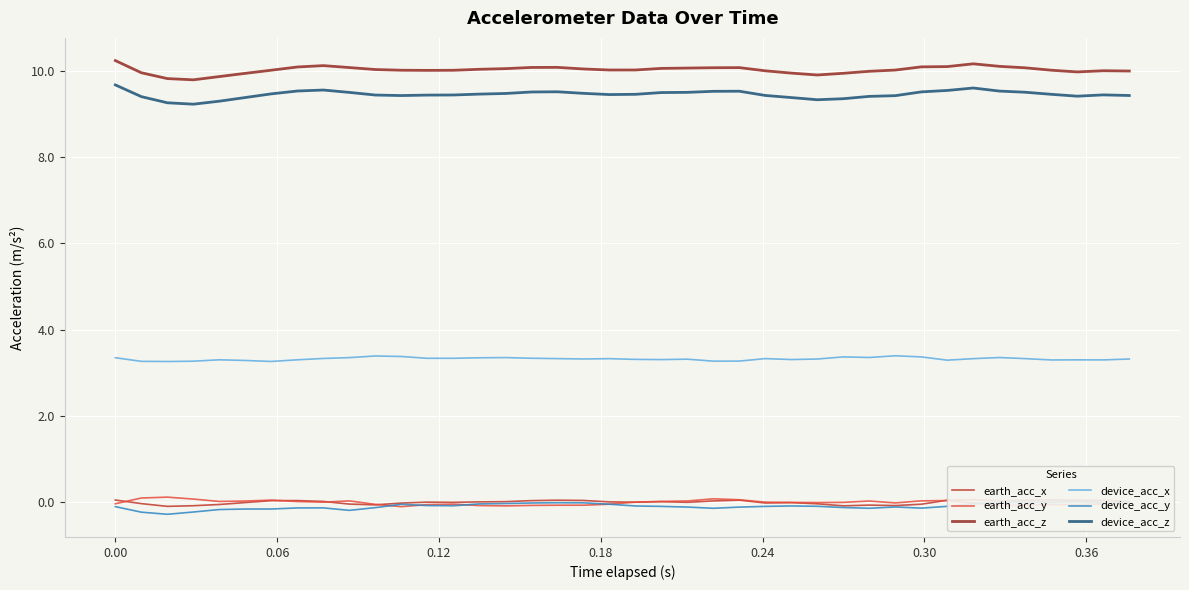

True or false: device_acc_z and device_acc_x cross at least once.

False